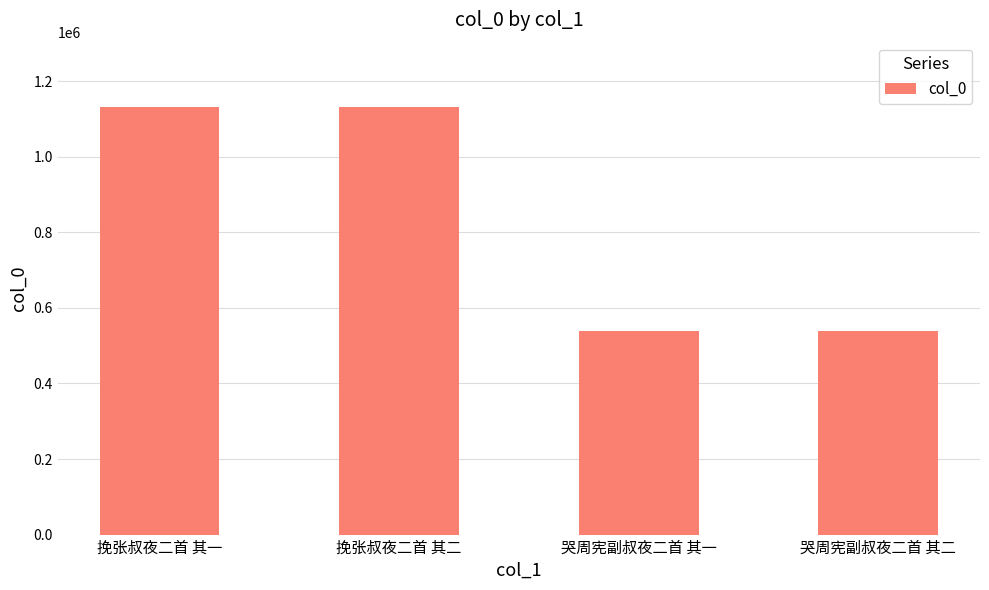

What is the minimum value shown in the chart?

537779